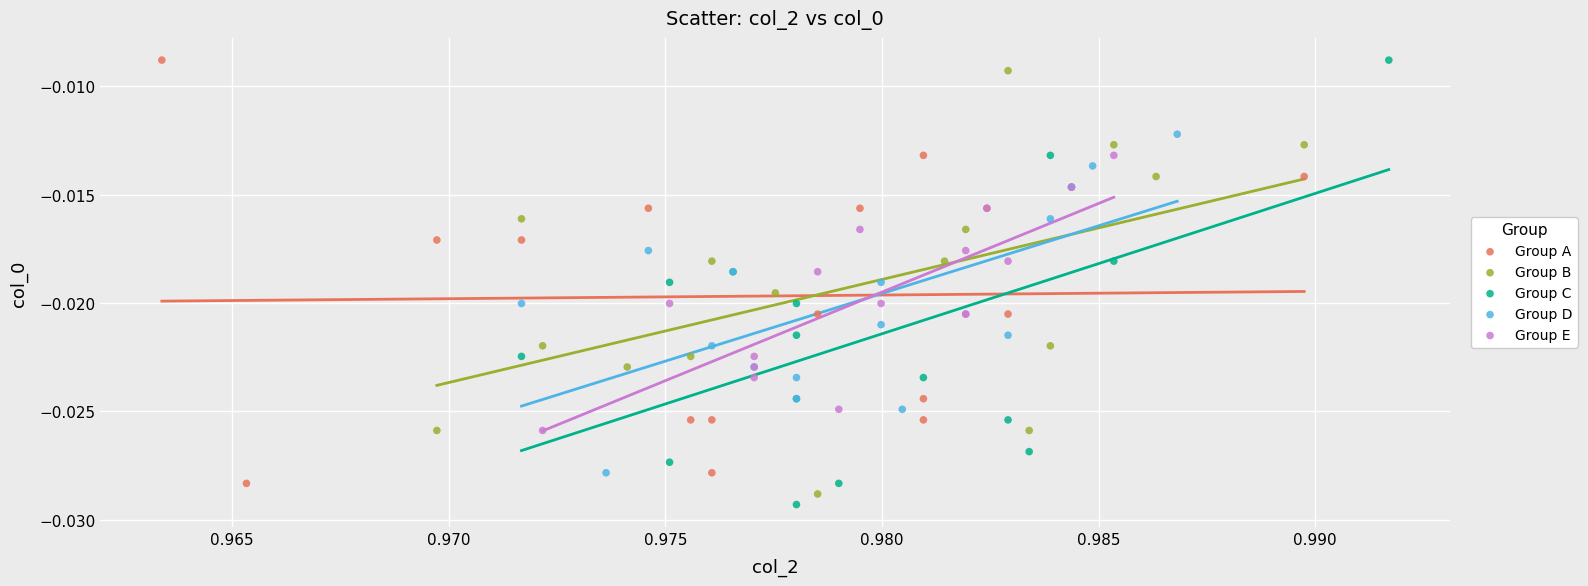

Which series contains the lowest Y value?

Group C